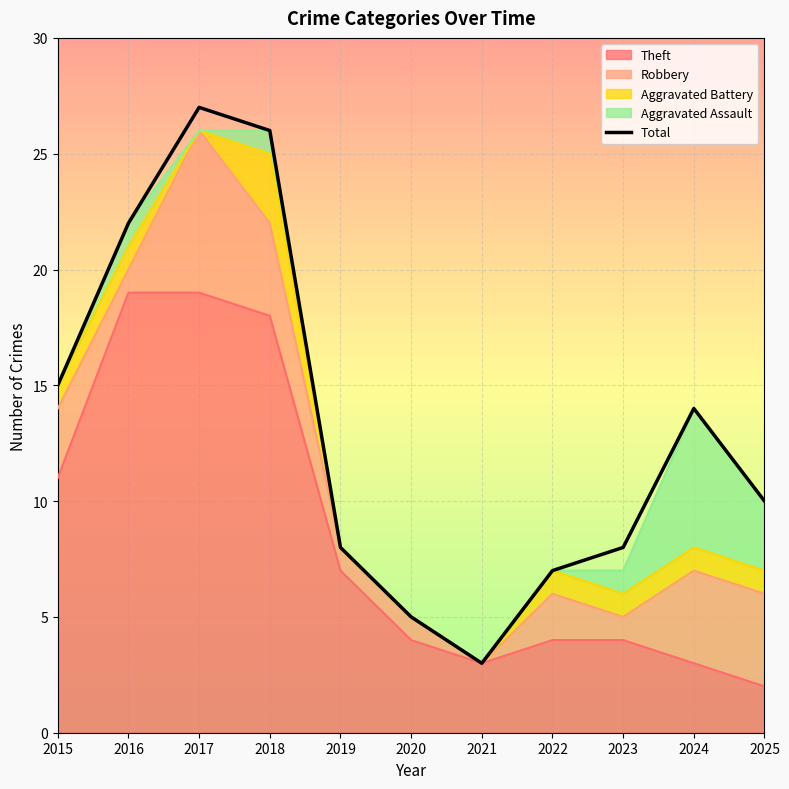

At which category does the chart reach its minimum across all series?

2021